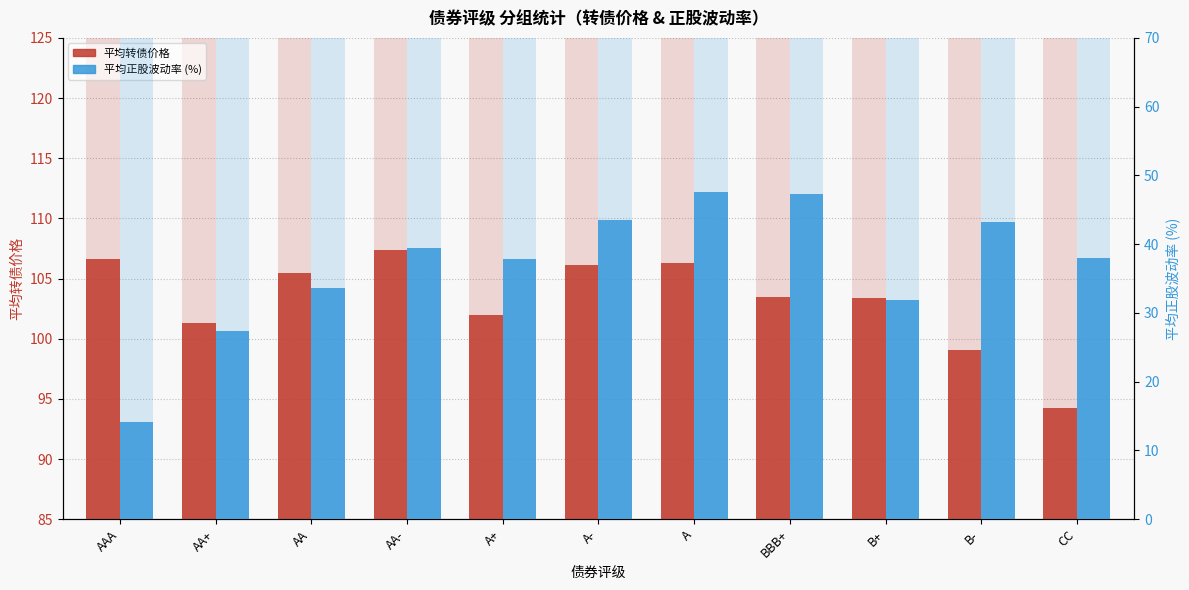

What is the label of the 5th bar from the right?

A